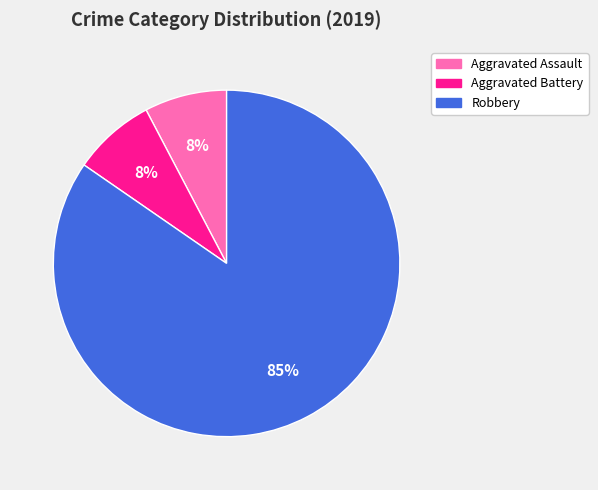

Combined, do Robbery and Aggravated Assault account for over 50%?

Yes